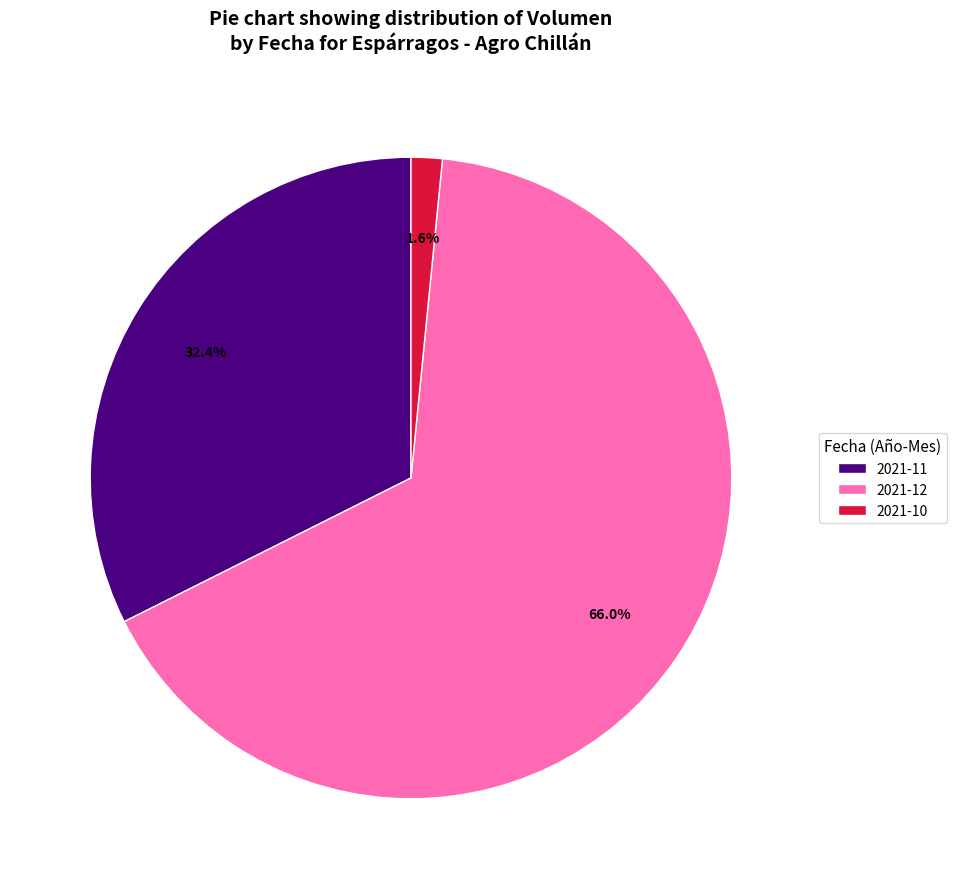

What is the total percentage of 2021-10 and 2021-11?

34.0%